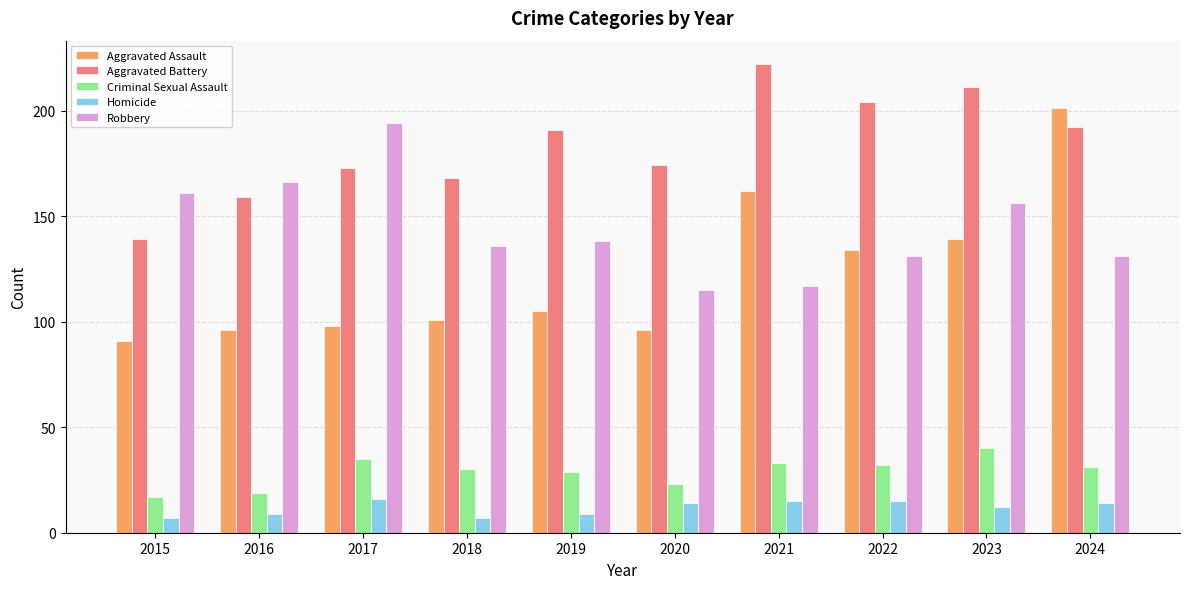

At 2018, list the series in order from smallest to largest.

Homicide, Criminal Sexual Assault, Aggravated Assault, Robbery, Aggravated Battery